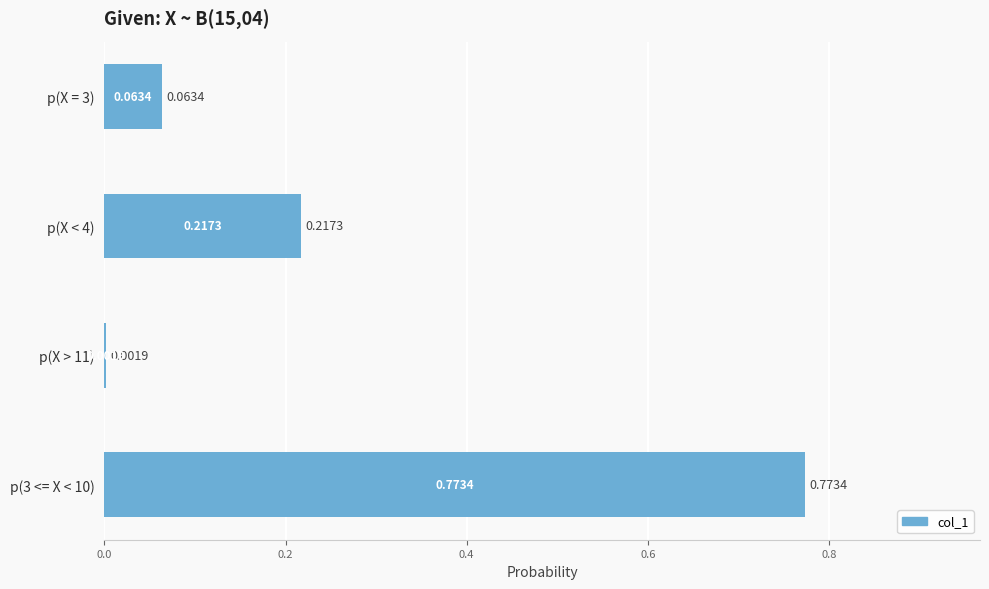

What is the sum of all values?

1.1